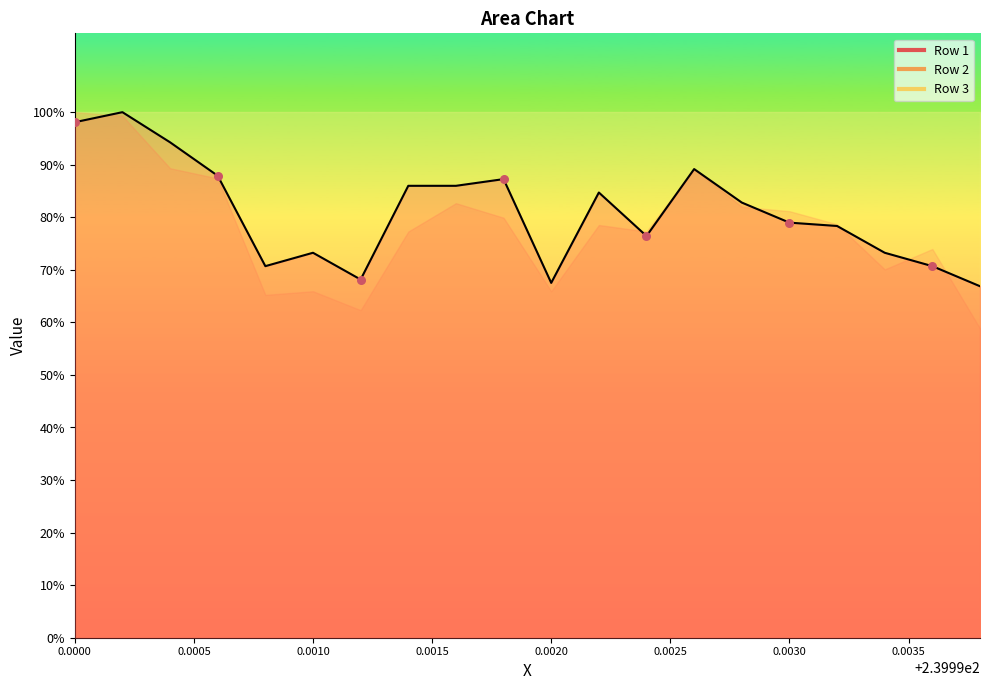

Which series has the widest spread of Y values?

Row 2